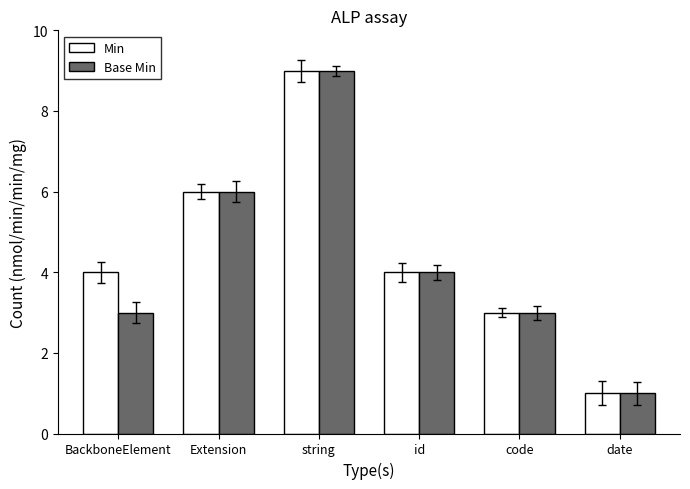

Between BackboneElement and string, which series saw the biggest shift?

Base Min